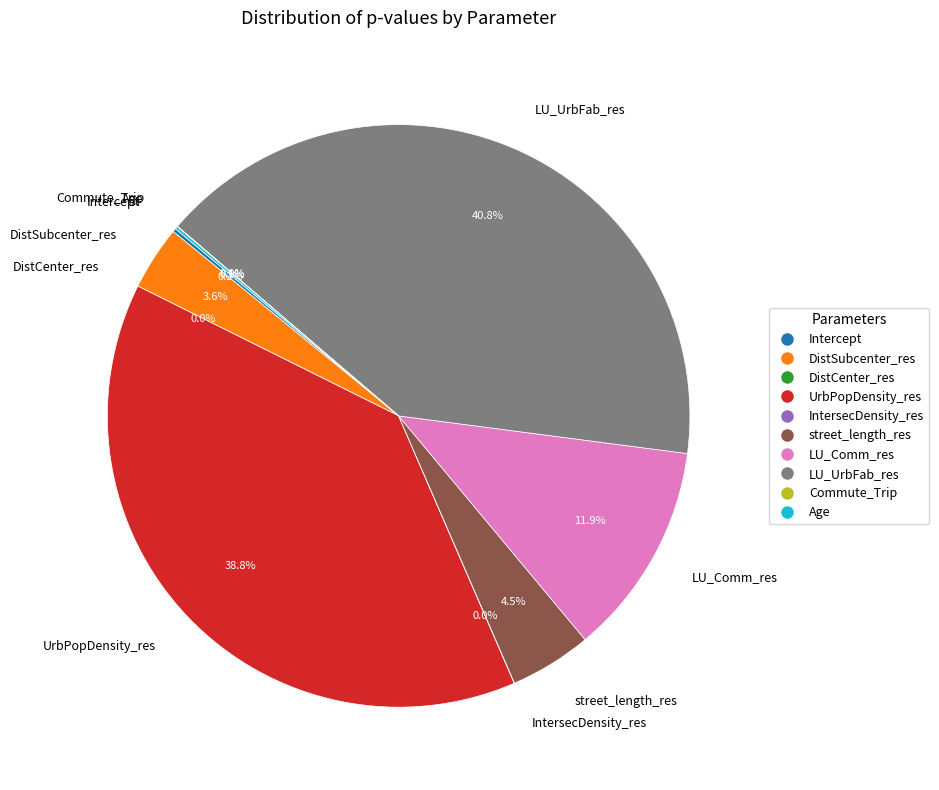

The Age slice represents 0% of the pie. True or false?

True